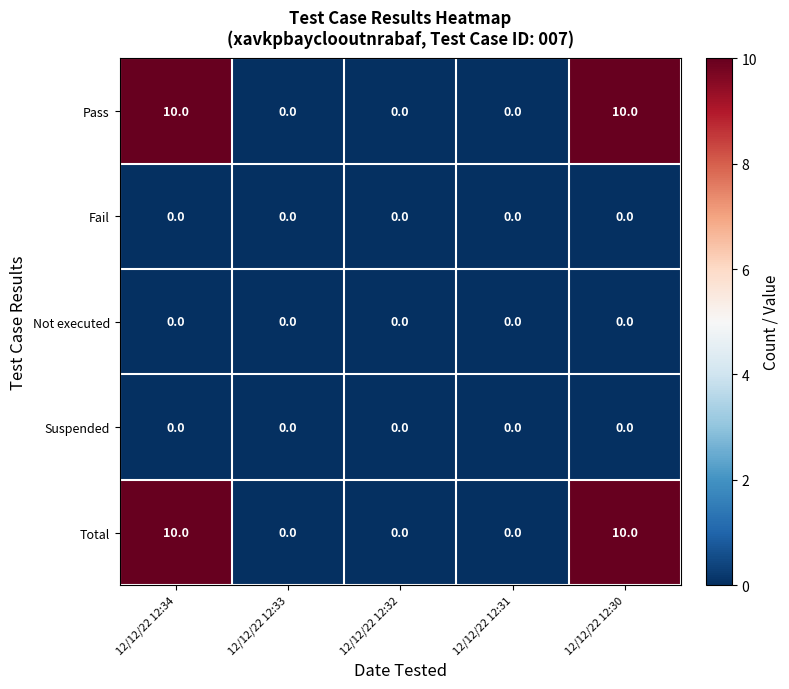

Count the Pass values in the range 0 to 10.

5